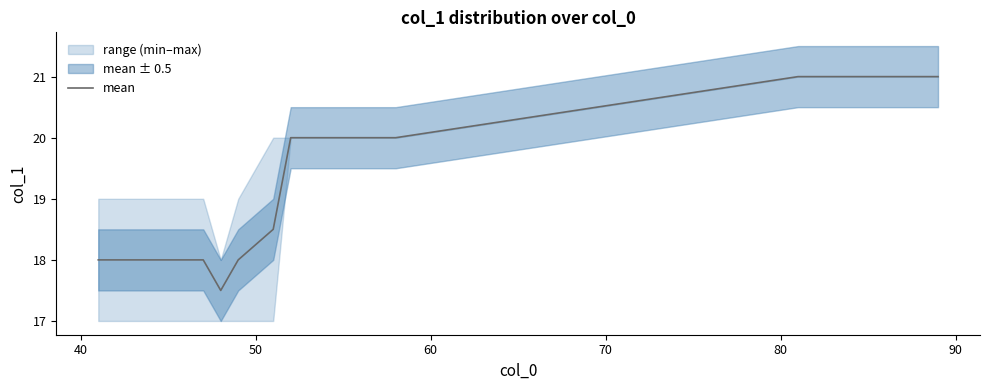

Reading left to right, list all the values displayed in this chart.

18.0	18.0	18.0	18.0	18.0	18.0	18.0	17.5	18.0	18.5	20.0	20.0	20.0	20.0	20.0	20.0	21.0	21.0	21.0	21.0	21.0	21.0	21.0	21.0